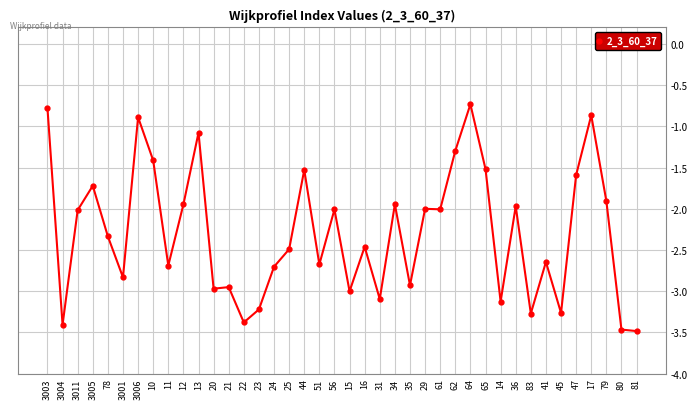

What position from the right is 78?

36